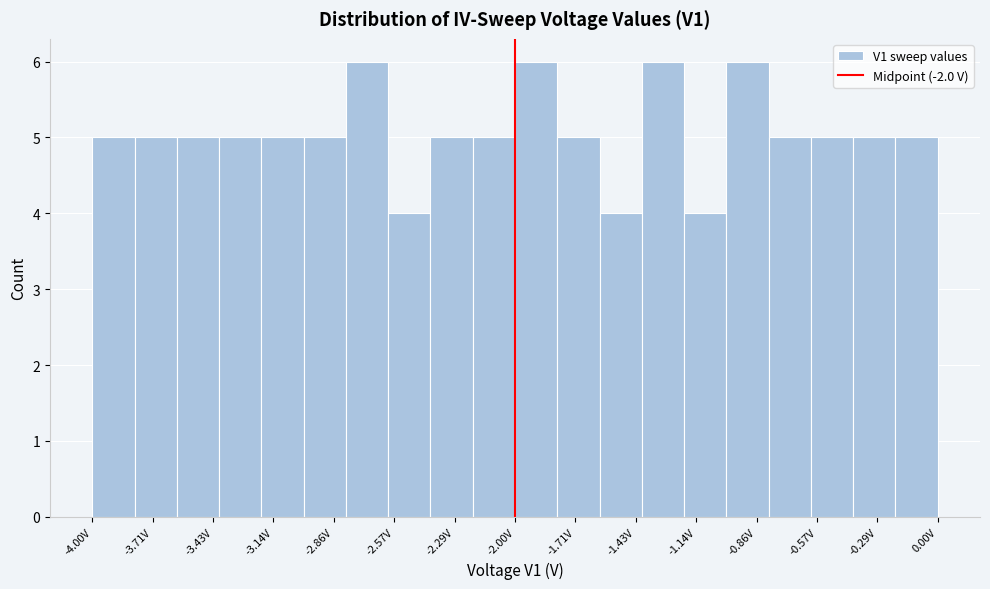

Reading left to right, transcribe this chart: for each bar, give the range it covers on the x-axis and its height. The values are not printed on the chart, so give them approximately, as read against the axis.

-4.0 to -3.8: 5
-3.8 to -3.6: 5
-3.6 to -3.4: 5
-3.4 to -3.2: 5
-3.2 to -3.0: 5
-3.0 to -2.8: 5
-2.8 to -2.6: 6
-2.6 to -2.4: 4
-2.4 to -2.2: 5
-2.2 to -2.0: 5
-2.0 to -1.8: 6
-1.8 to -1.6: 5
-1.6 to -1.4: 4
-1.4 to -1.2: 6
-1.2 to -1.0: 4
-1.0 to -0.8: 6
-0.8 to -0.6: 5
-0.6 to -0.4: 5
-0.4 to -0.2: 5
-0.2 to 0.0: 5